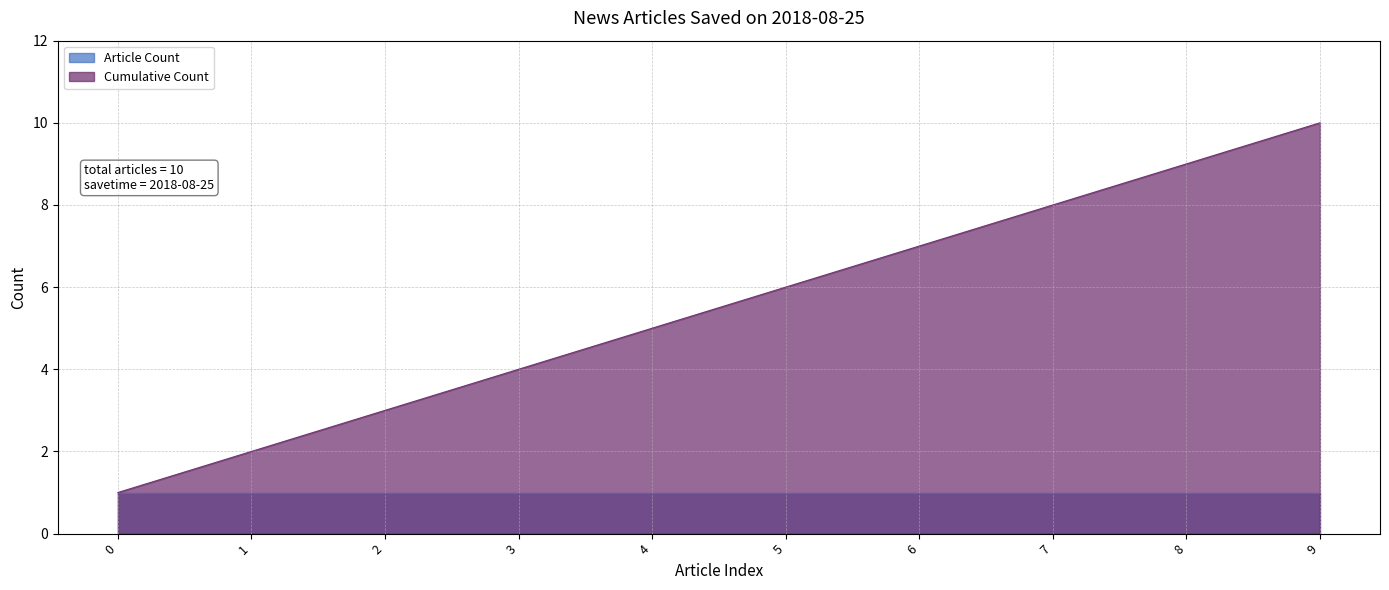

At which category is the sum across all series the highest?

9